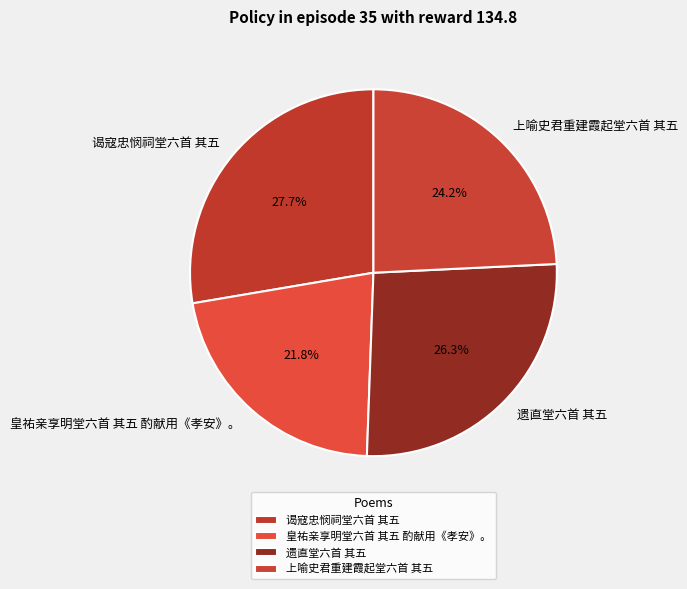

What percentage is the 上喻史君重建霞起堂六首 其五 slice, to the nearest percent?

24%